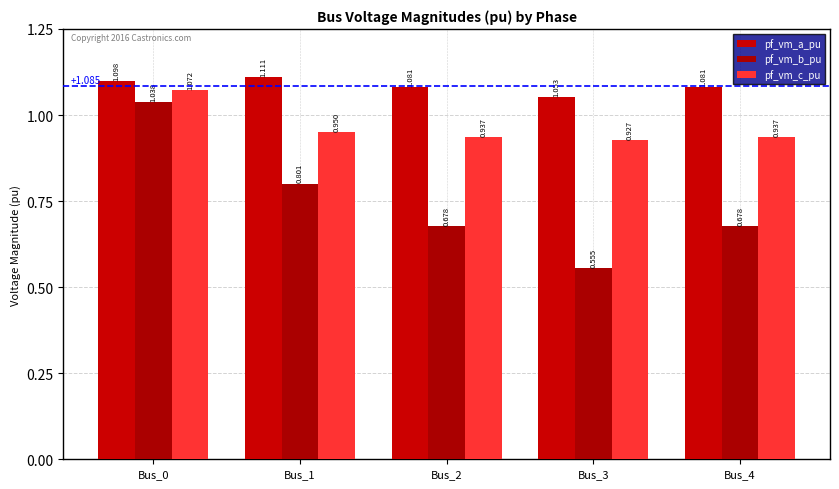

How many series are shown in this chart?

3